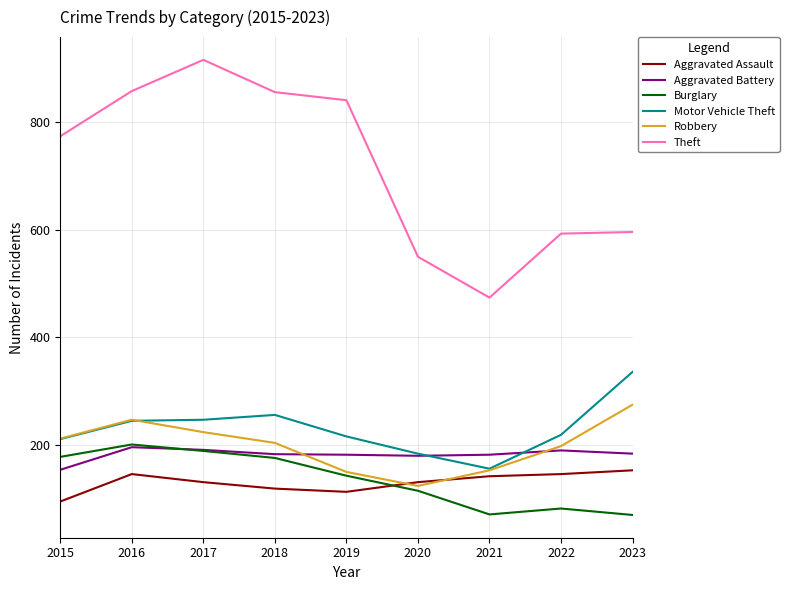

True or false: Theft has a value of 1483 at 2019.

False